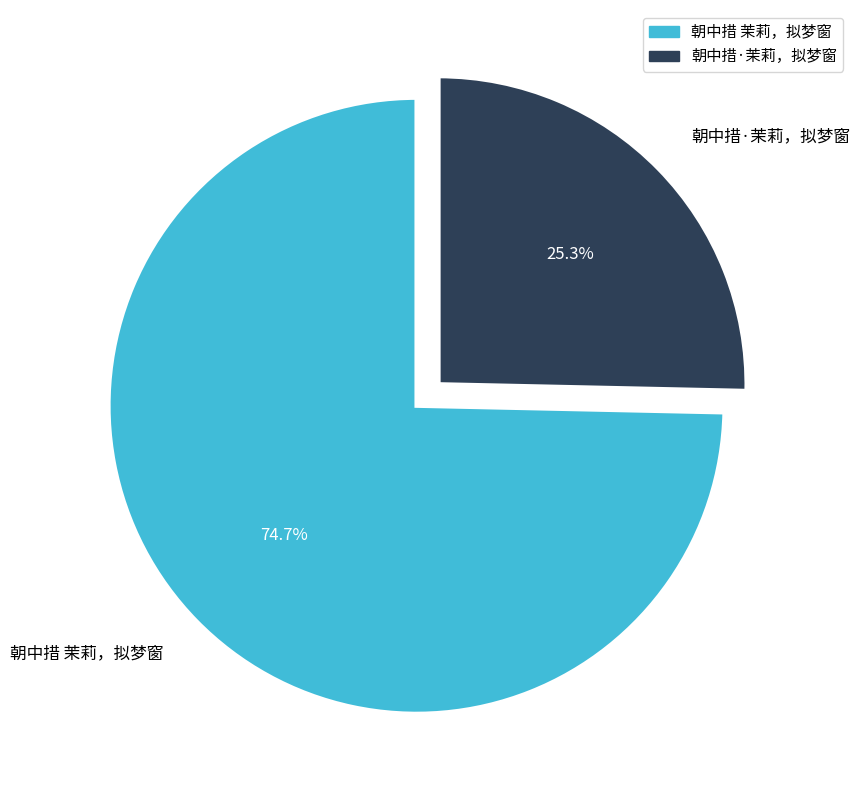

Is 朝中措 茉莉，拟梦窗 the majority of the pie?

Yes